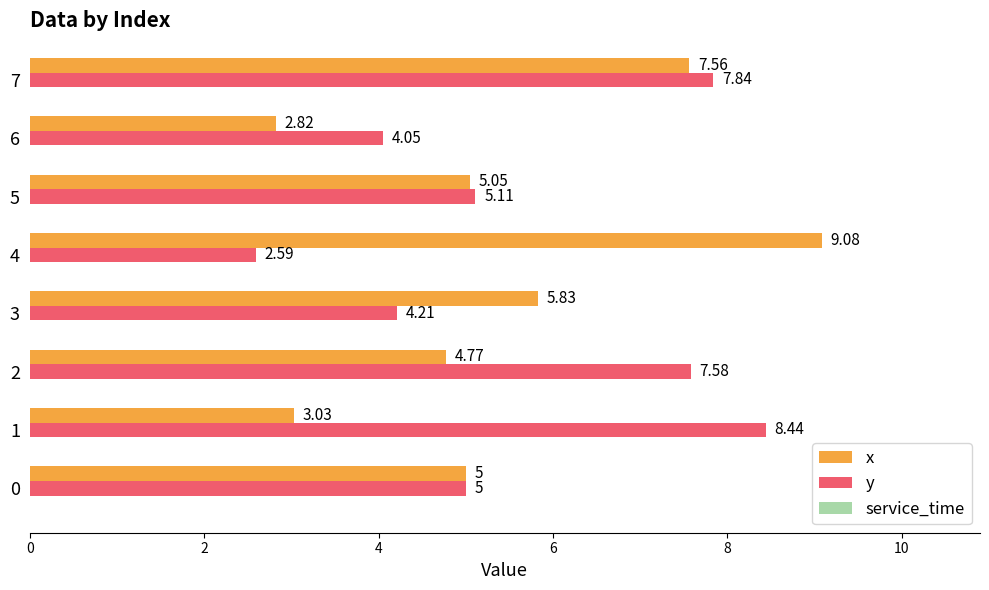

What is the smallest value displayed?

2.6